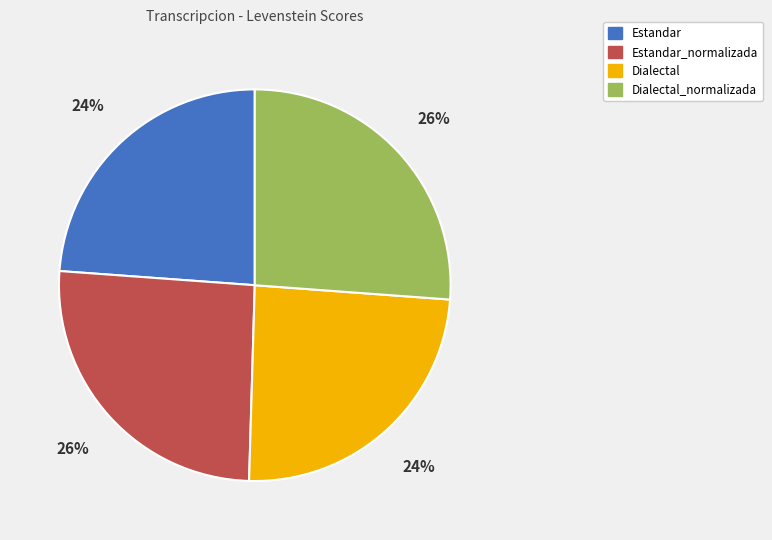

Count the number of slices in the pie.

4